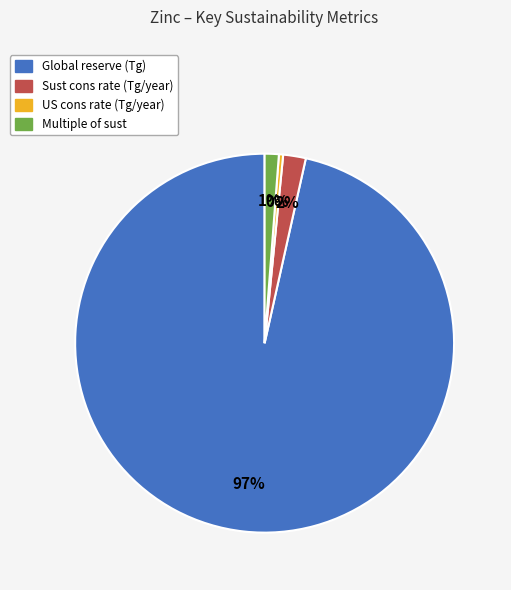

Does any single category account for the majority?

Yes